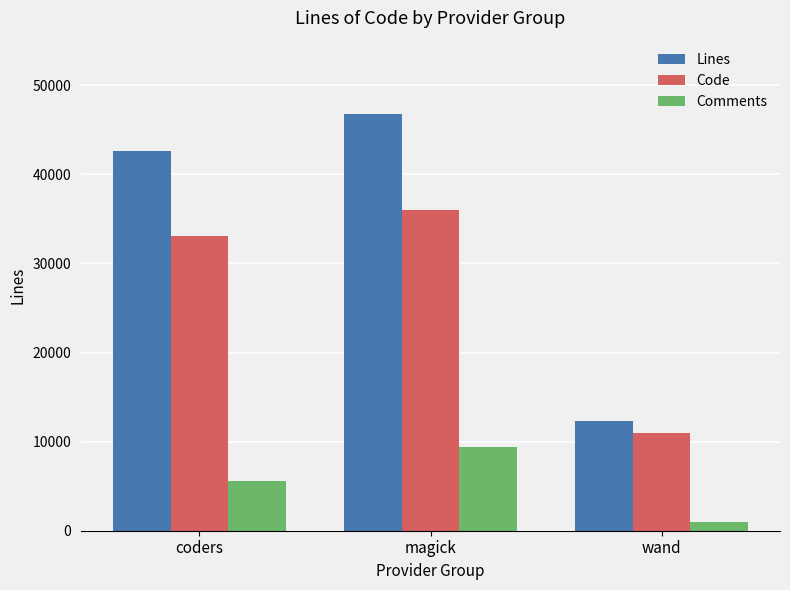

List the labels in order of Lines value, largest first.

magick, coders, wand